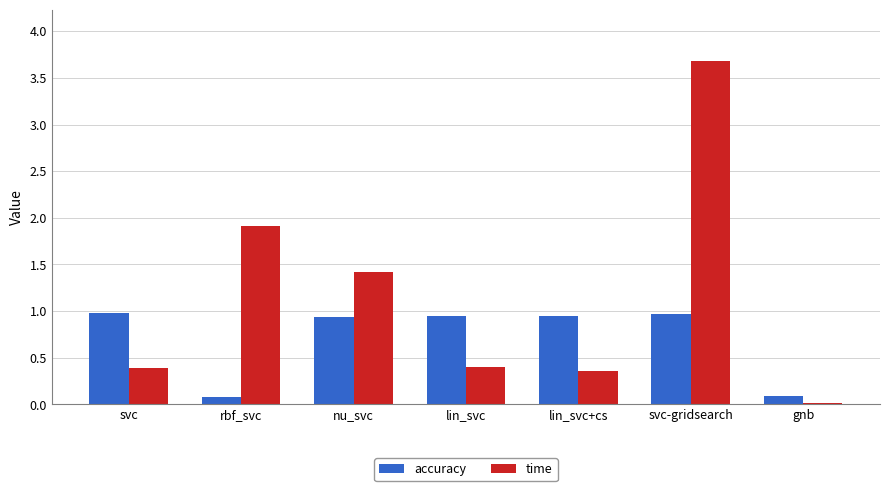

What are all the series names shown in the legend?

accuracy, time